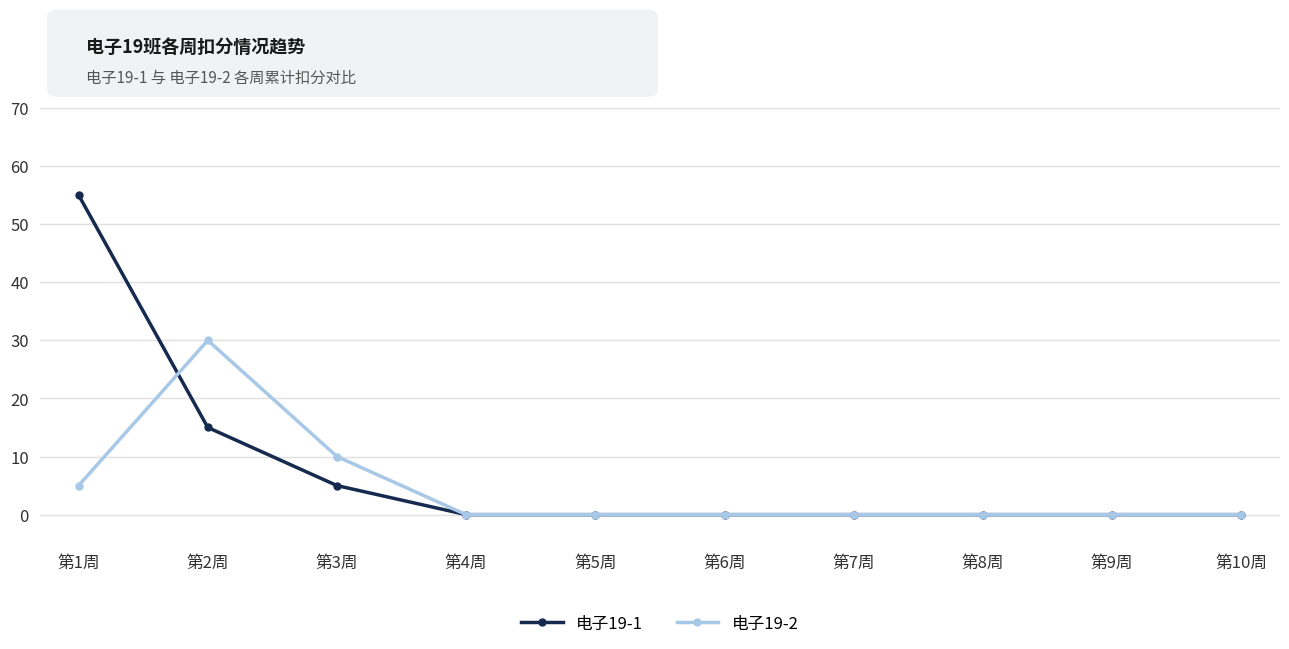

Reading left to right, extract all data points from this chart.

电子19-1: 第1周=55	第2周=15	第3周=5	第4周=0	第5周=0	第6周=0	第7周=0	第8周=0	第9周=0	第10周=0
电子19-2: 第1周=5	第2周=30	第3周=10	第4周=0	第5周=0	第6周=0	第7周=0	第8周=0	第9周=0	第10周=0